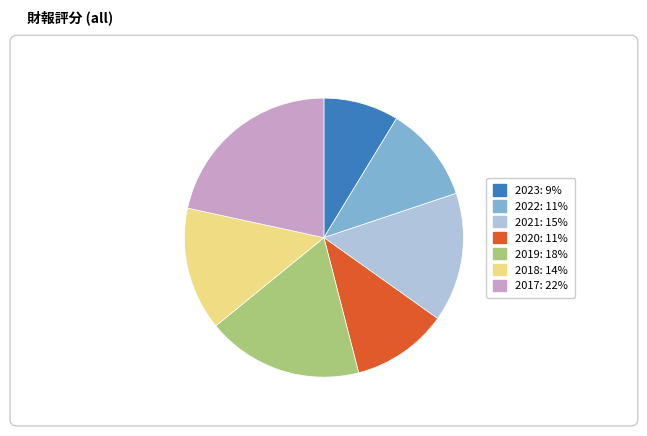

Do 2018 and 2020 together represent more than half of the pie?

No